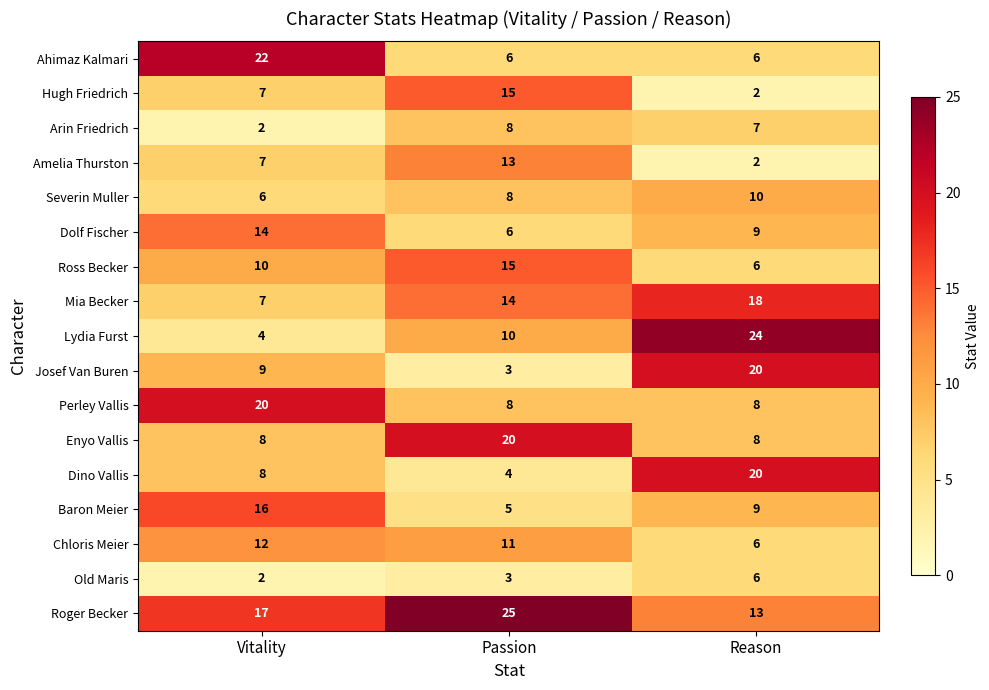

Rank the categories by Hugh Friedrich value from highest to lowest.

Passion, Vitality, Reason